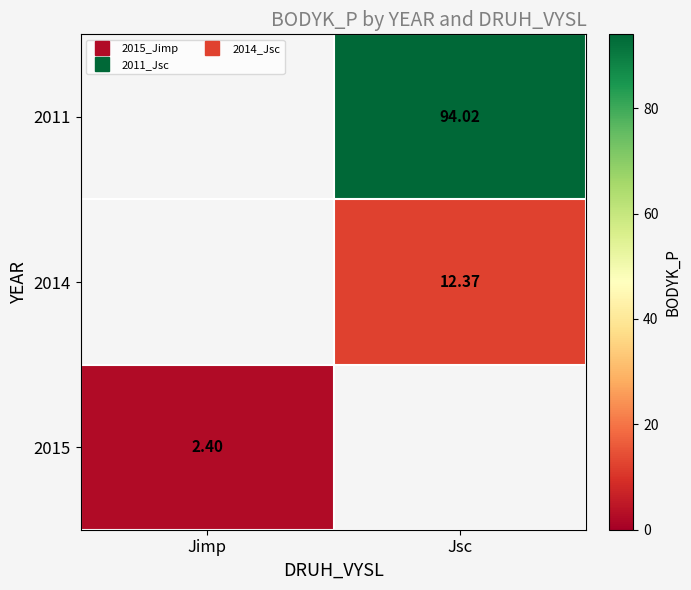

Where does the 2014 series first go above 12?

Jsc